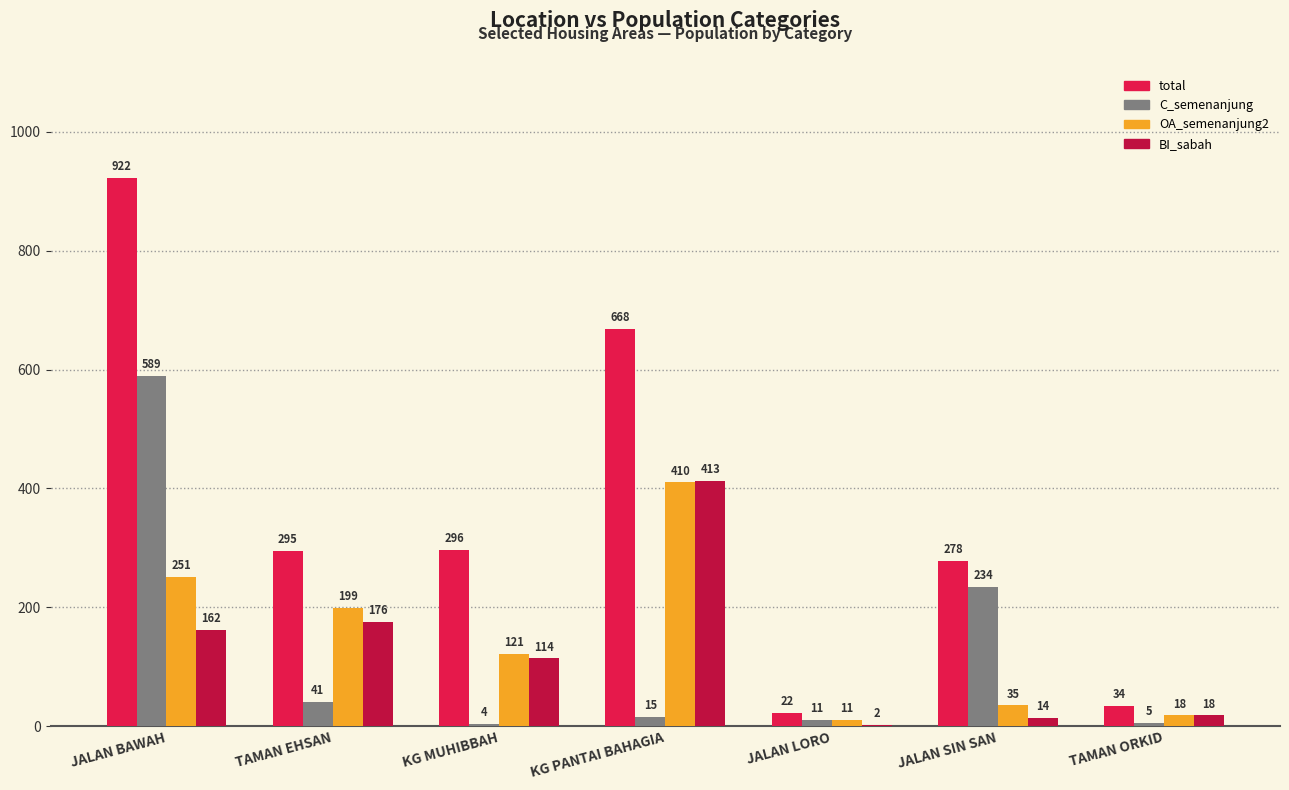

At which category is the sum across all series the highest?

JALAN BAWAH